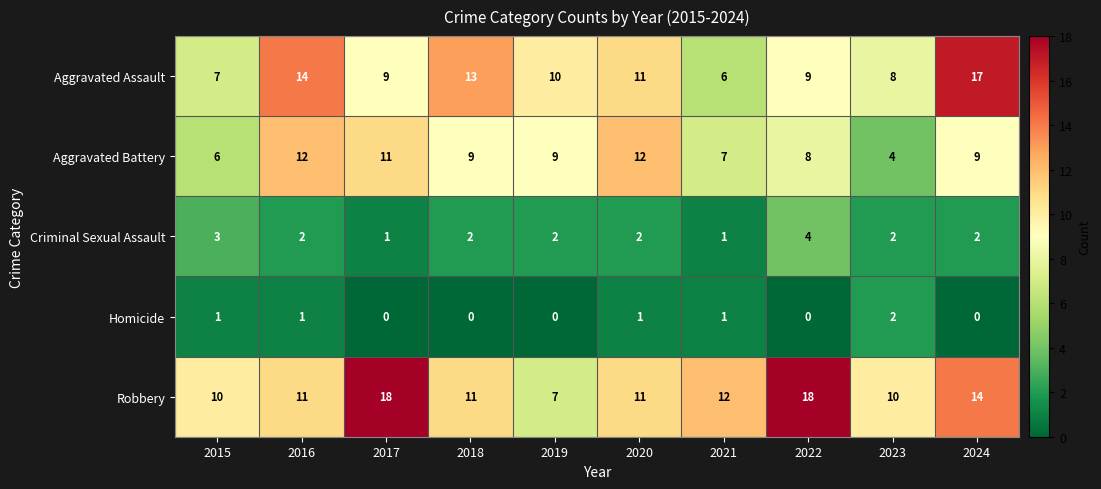

What is the sum of the Criminal Sexual Assault values at 2023 and 2019?

4